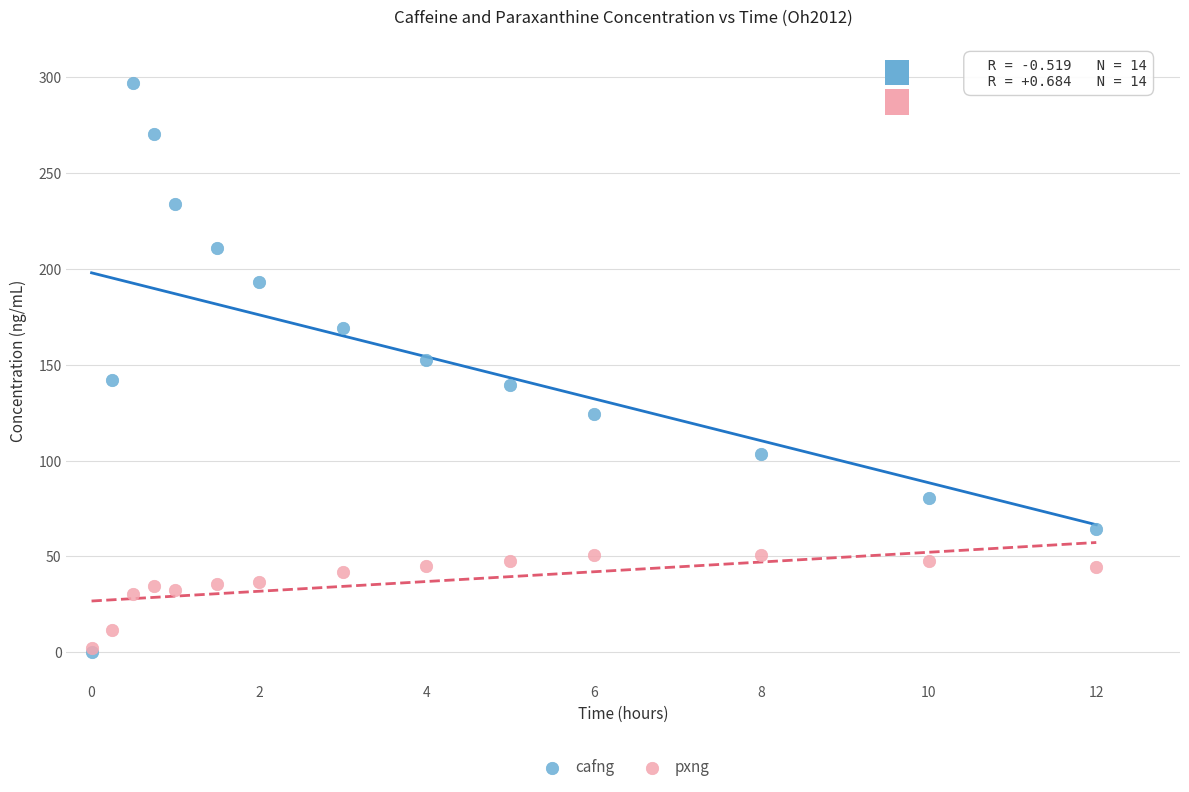

Which series has the largest Y range (max minus min)?

cafng